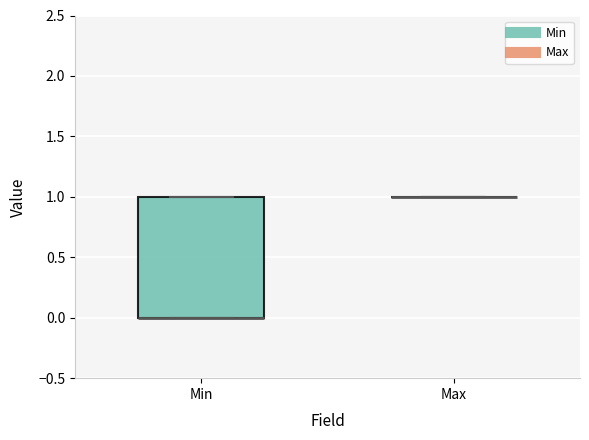

Which box is the tallest, from its lower edge to its upper edge?

Min